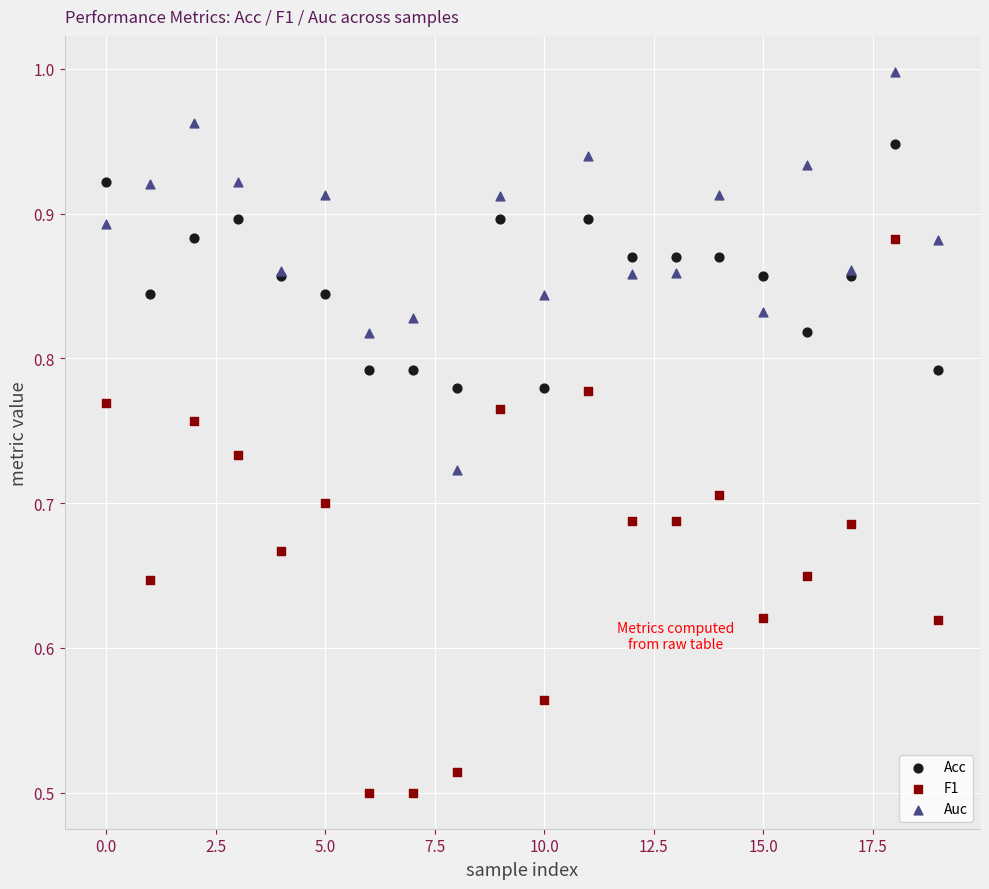

What are all the series names shown in the legend?

Acc, F1, Auc